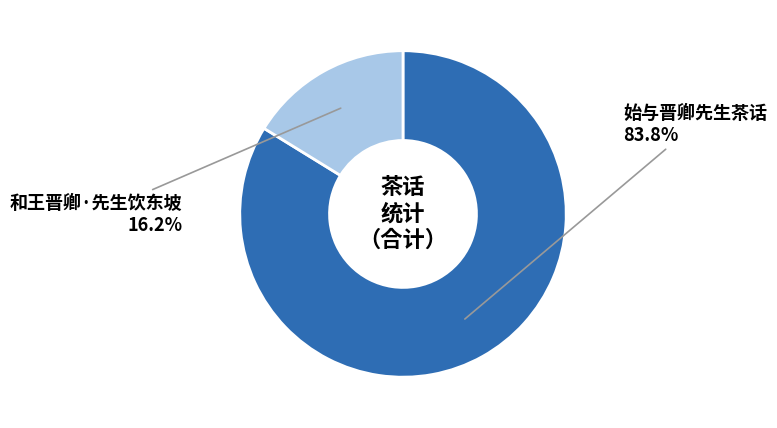

Does any single category account for the majority?

Yes